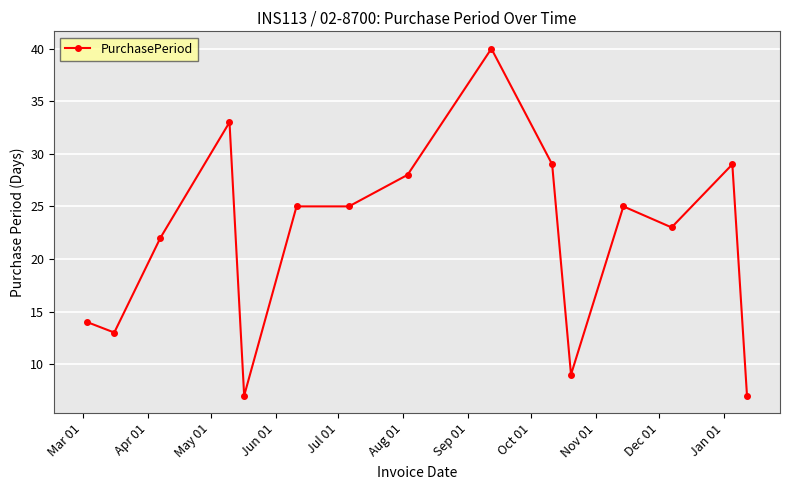

What is the average value?

22